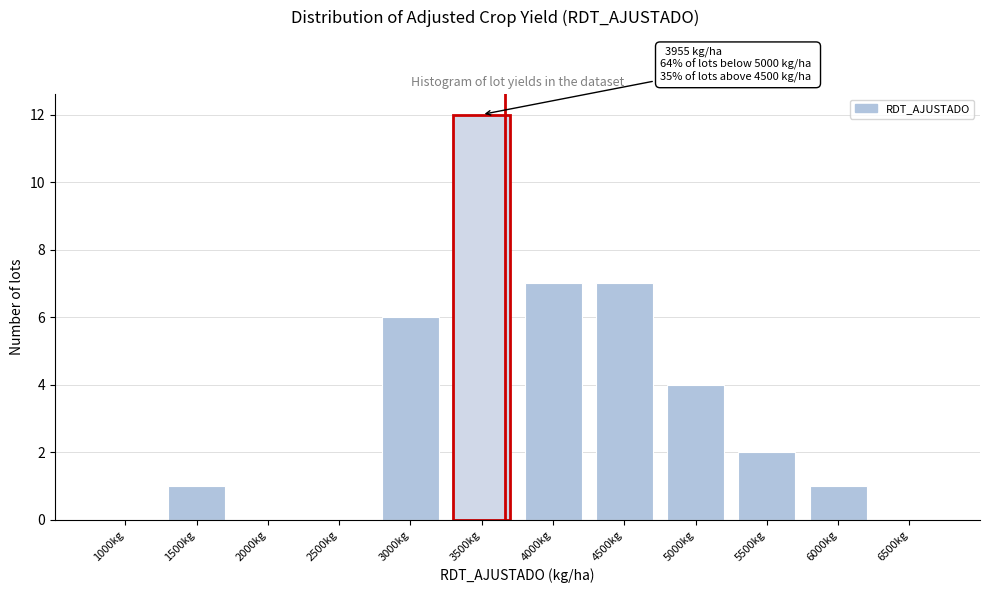

Reading left to right, what are all the values shown in this chart?

1000kg=0	1500kg=1	2000kg=0	2500kg=0	3000kg=6	3500kg=12	4000kg=7	4500kg=7	5000kg=4	5500kg=2	6000kg=1	6500kg=0